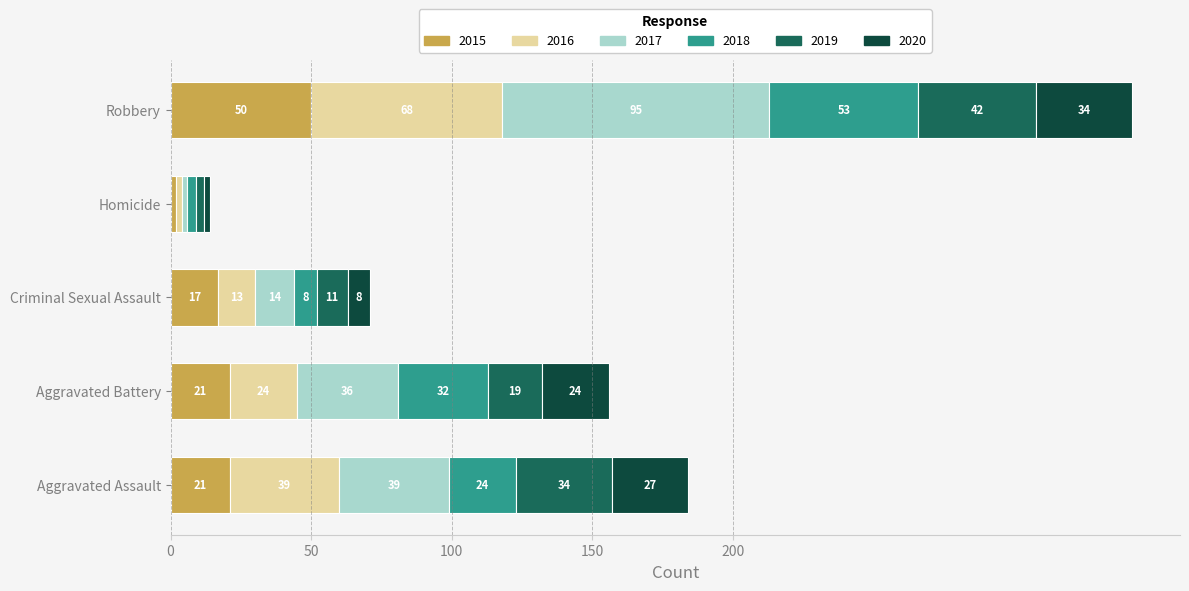

At which category is the sum across all series the highest?

Robbery